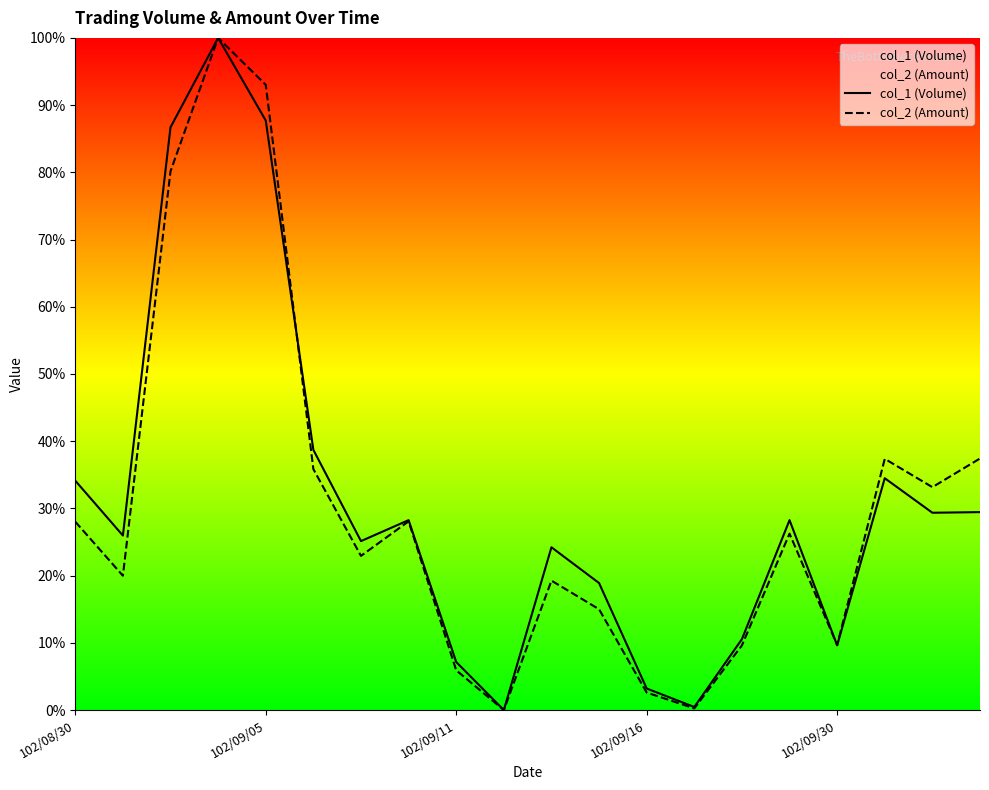

How many interior local valleys does the col_1 (Volume) series have?

6